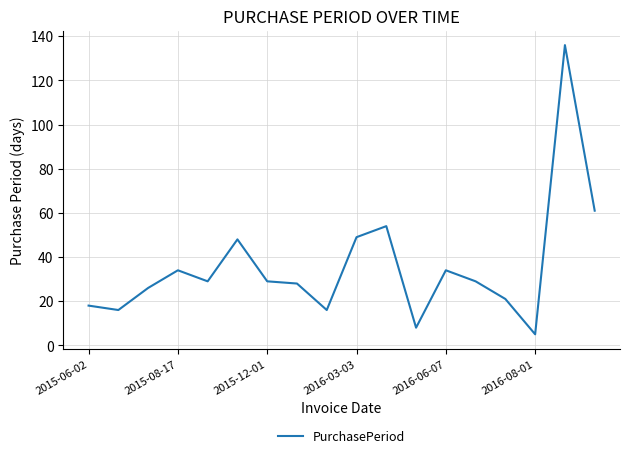

What is the difference between the maximum and minimum values?

131